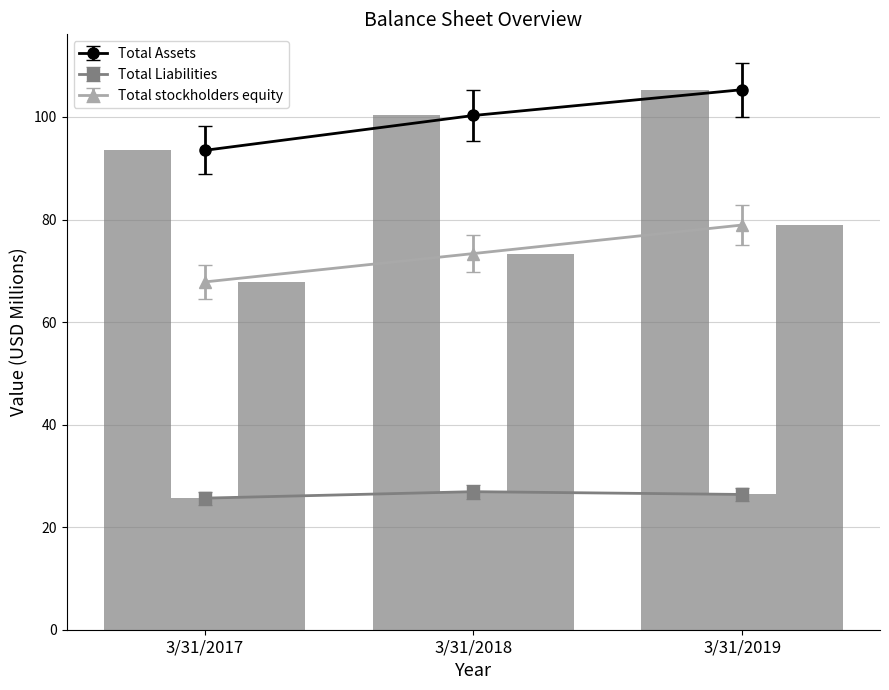

Is the value of Total Liabilities (bar) at 3/31/2017 greater than the value of Total Assets (bar) at 3/31/2017?

No